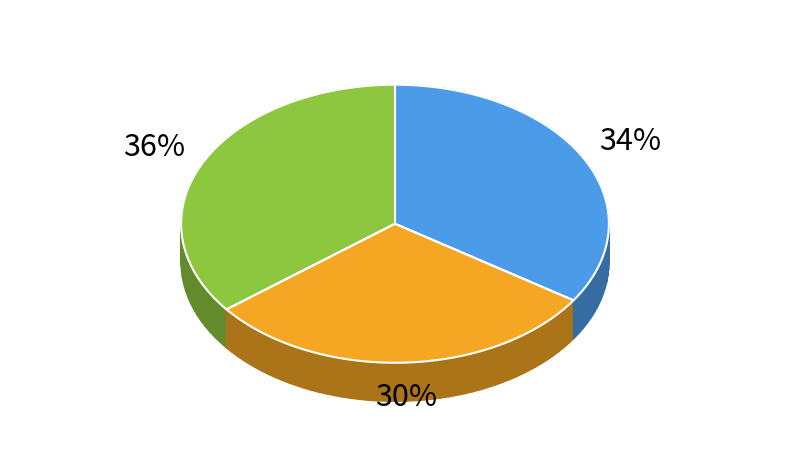

Is it true that 南巡歌八首次韵 其一 is 34% of the pie?

True